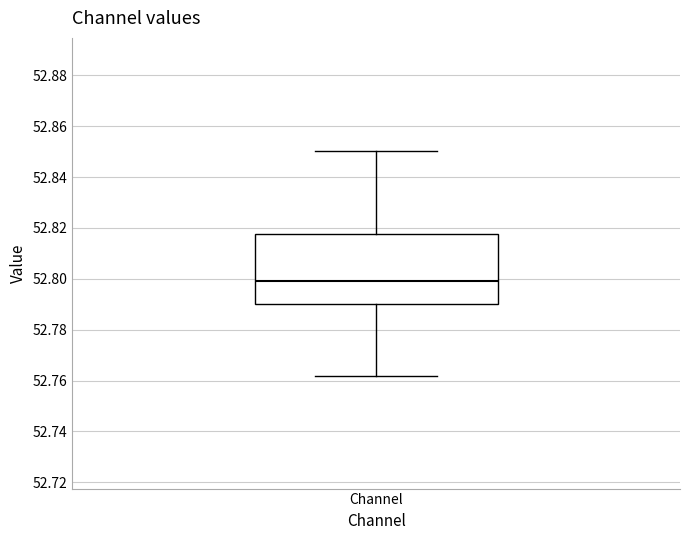

Read this box plot against the y-axis: the position of the median line, the range covered by the box, and the ends of both whiskers. The values are not printed on the chart, so give them approximately, as read against the axis.

median 52.800, box 52.790 to 52.818, whiskers 52.762 to 52.850